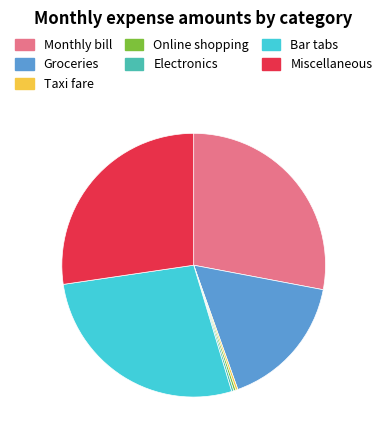

Is there a majority slice in this chart?

No